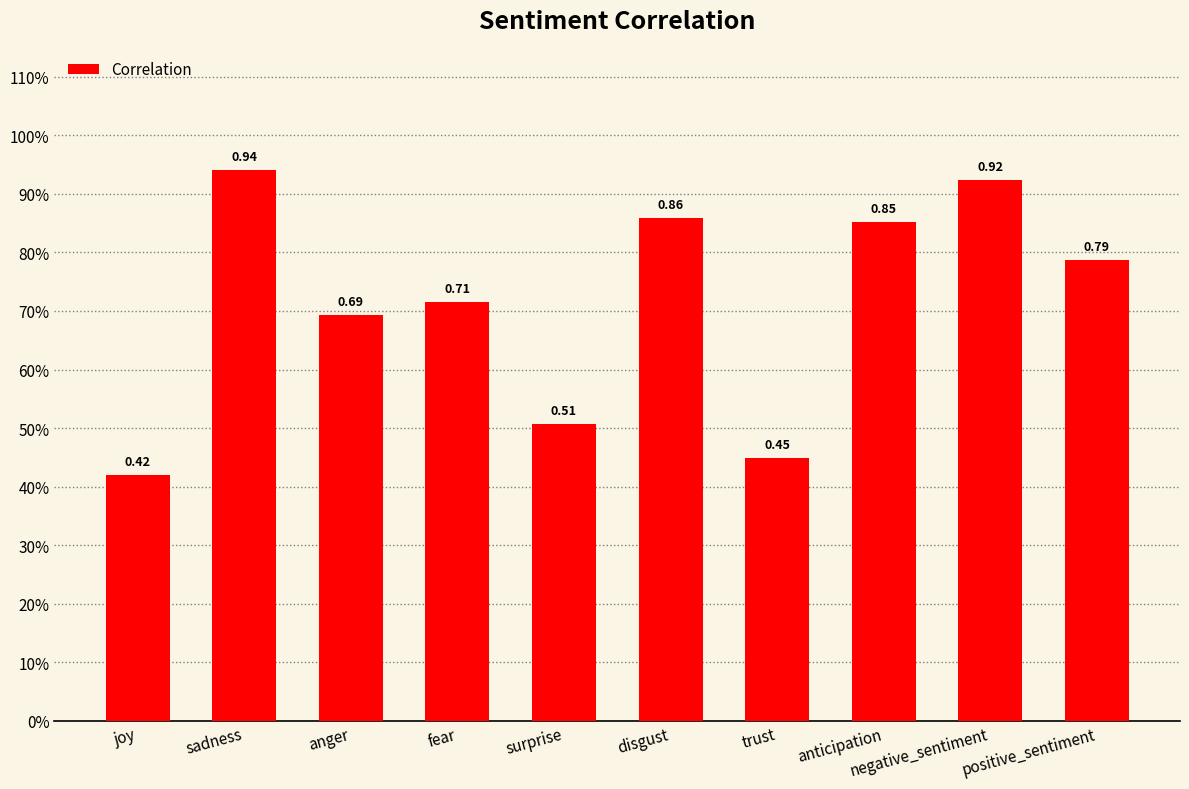

Are the bars grouped side by side (vs. stacked)?

No